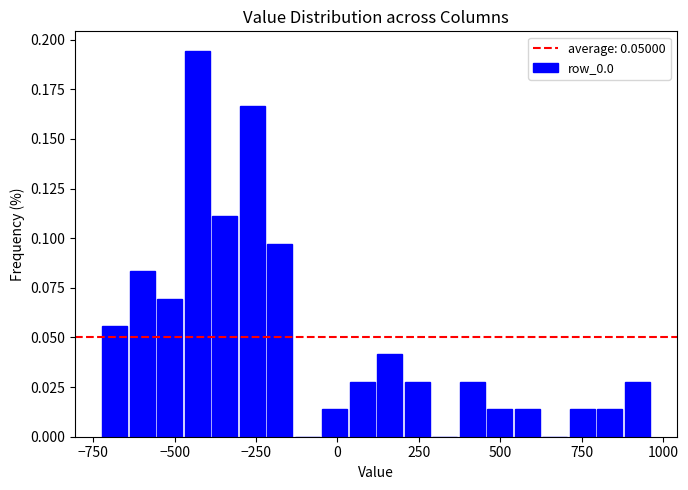

Around what value on the x-axis is the tallest bar? Give the approximate position of its centre, as read against the axis.

-450